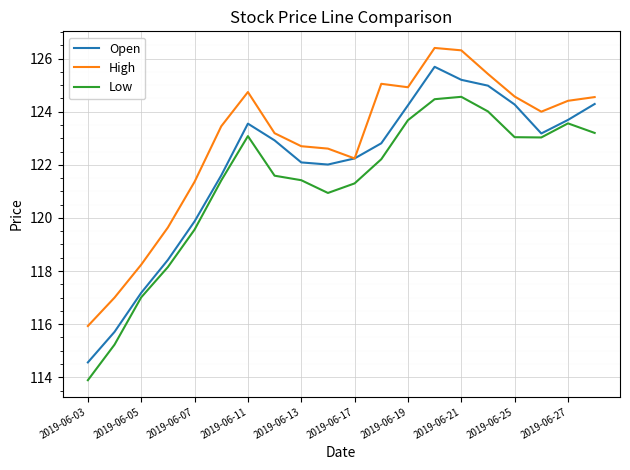

List the series in order of their peak value, highest first.

High, Open, Low